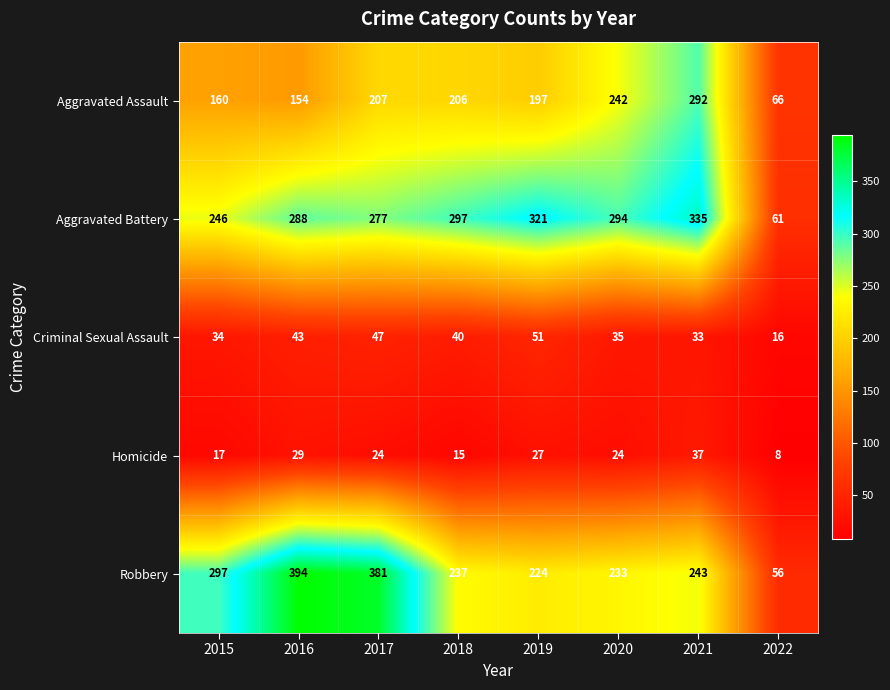

What is the smallest value displayed?

8